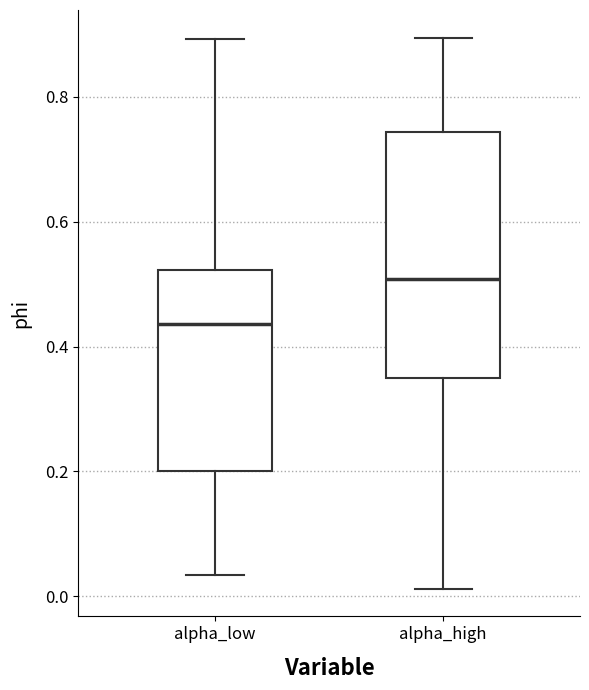

Which box is the tallest, from its lower edge to its upper edge?

alpha_high